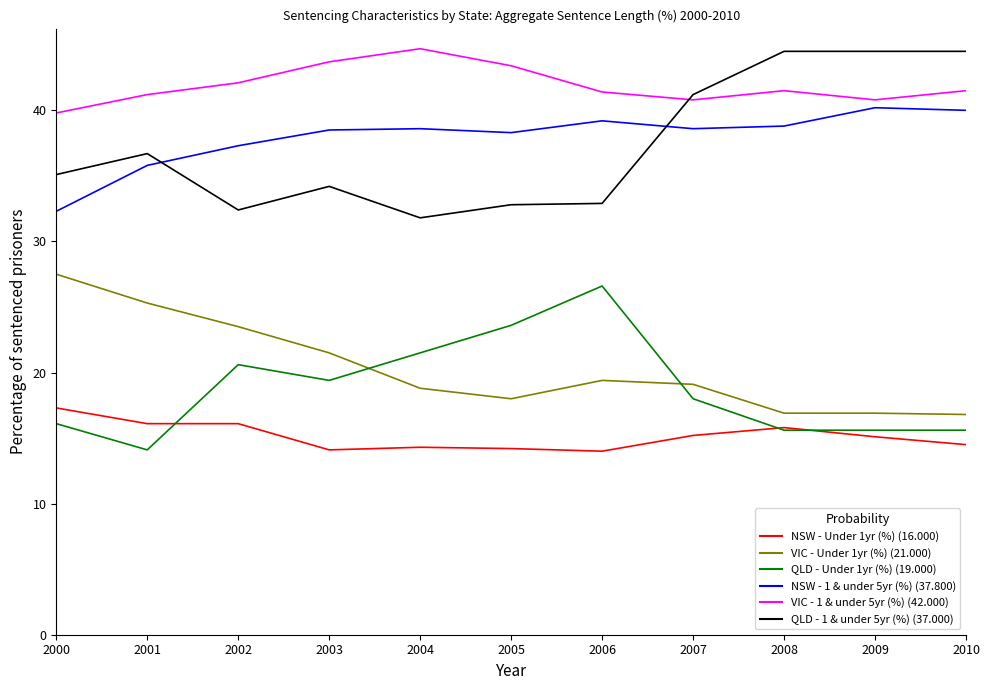

What is the maximum value shown in the chart?

44.7